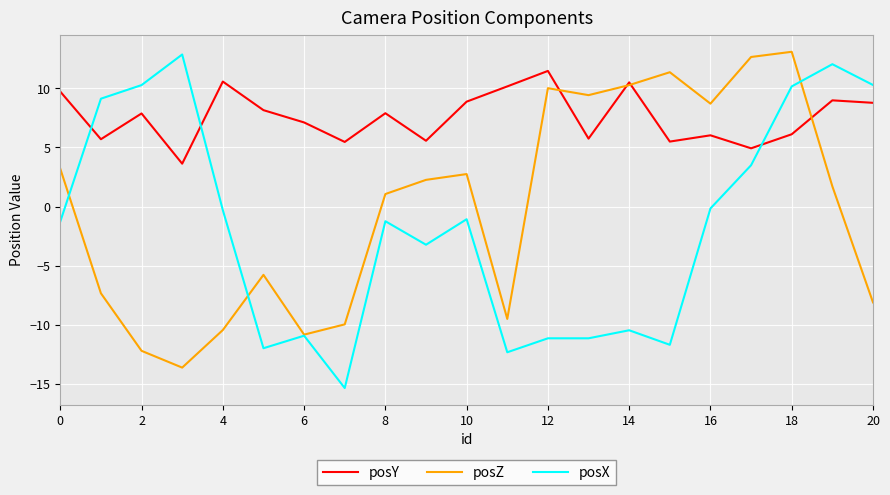

Is this an area chart (filled region under the line)?

No